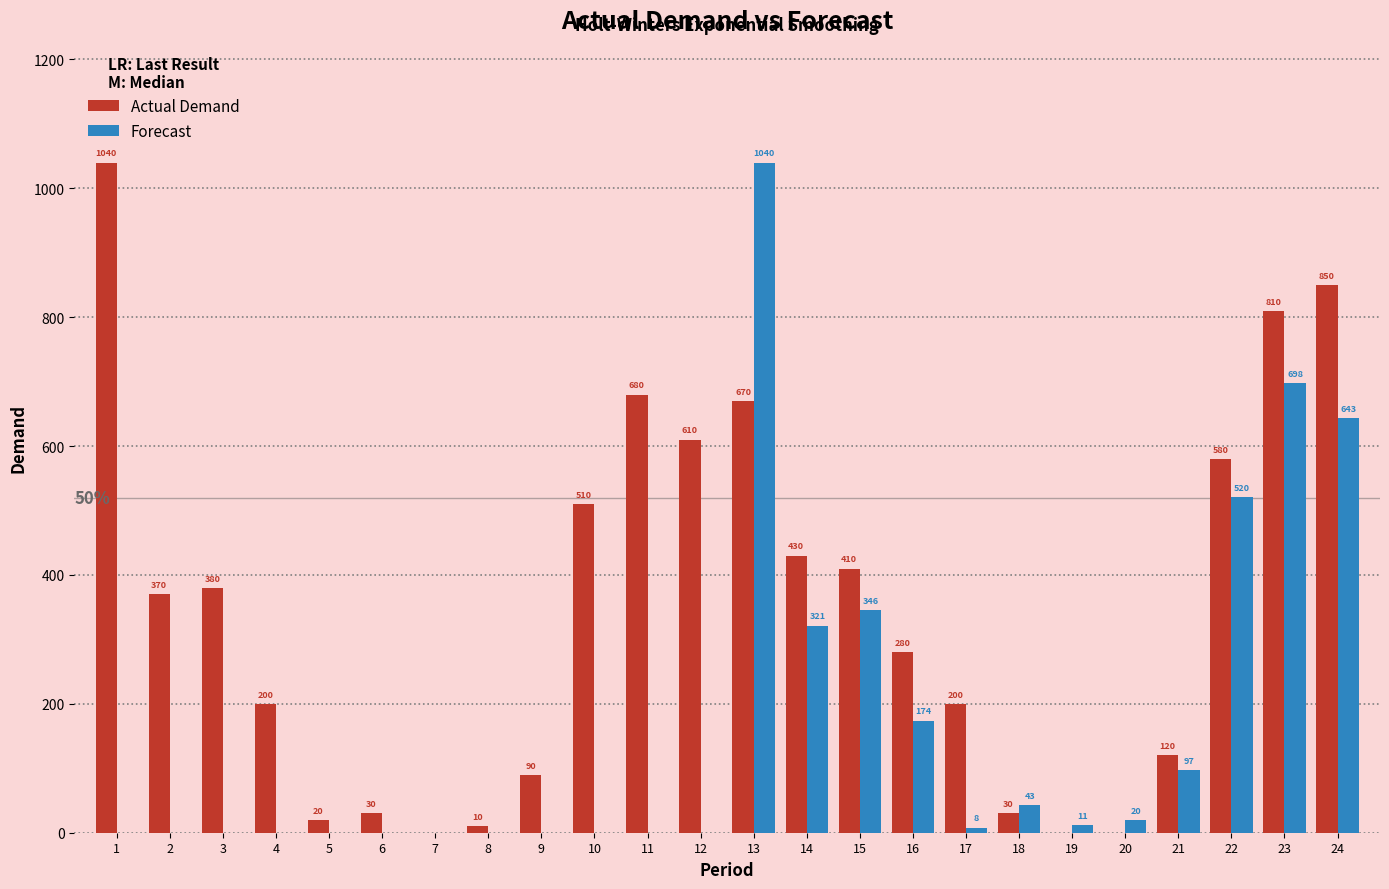

Which series changed the most between 11 and 16?

Actual Demand